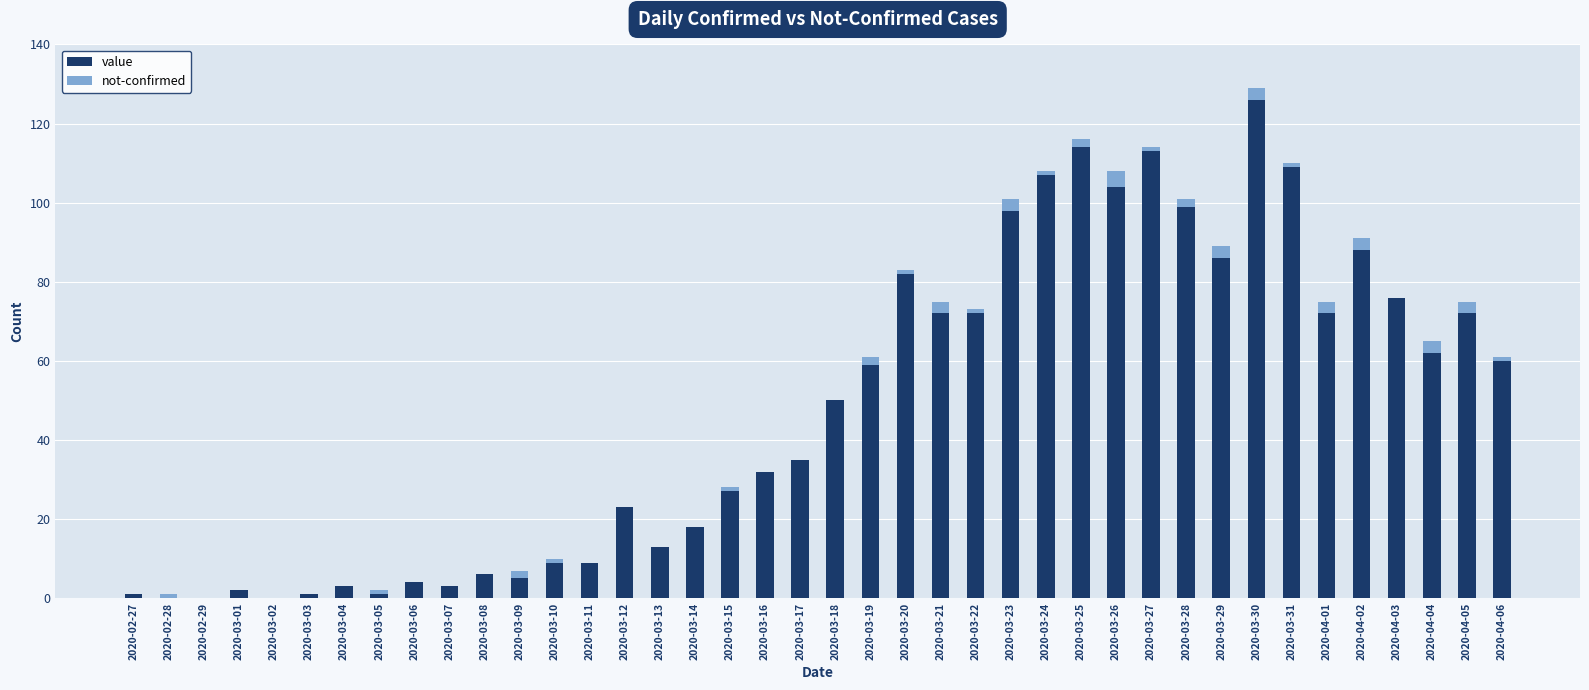

Are the bars horizontal?

No